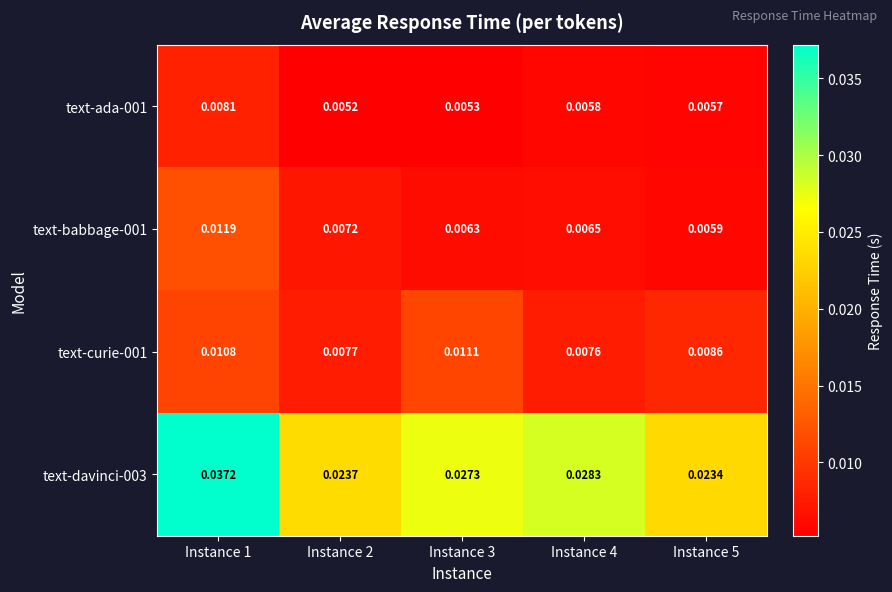

Count the number of data series in this chart.

4